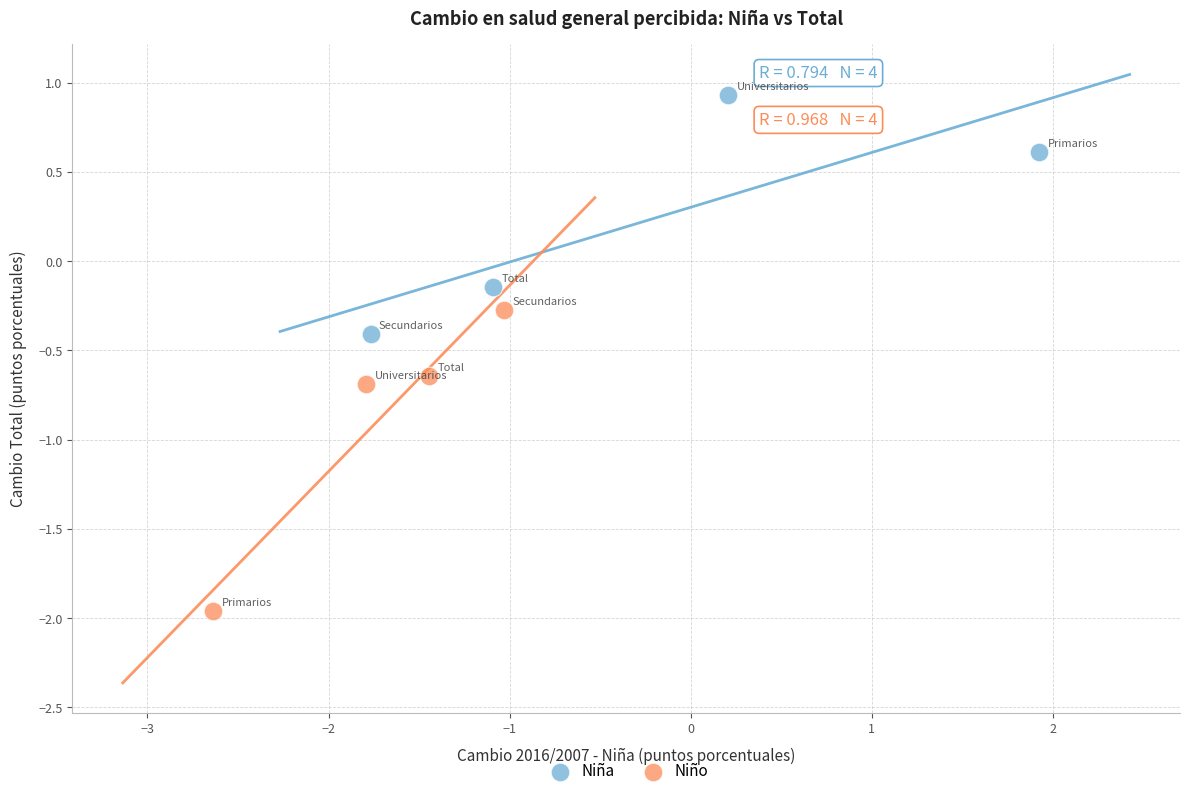

Which series contains the lowest Y value?

Niño